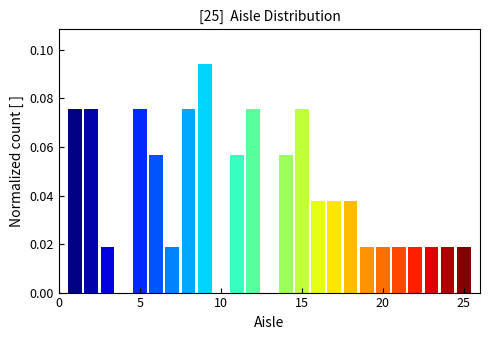

Around what value on the x-axis is the tallest bar? Give the approximate position of its centre, as read against the axis.

9.0